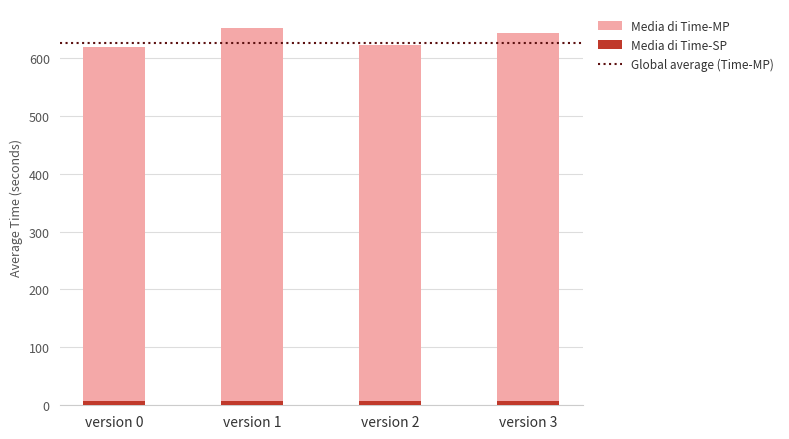

Is it true that Media di Time-SP equals 8.1 at version 0?

True